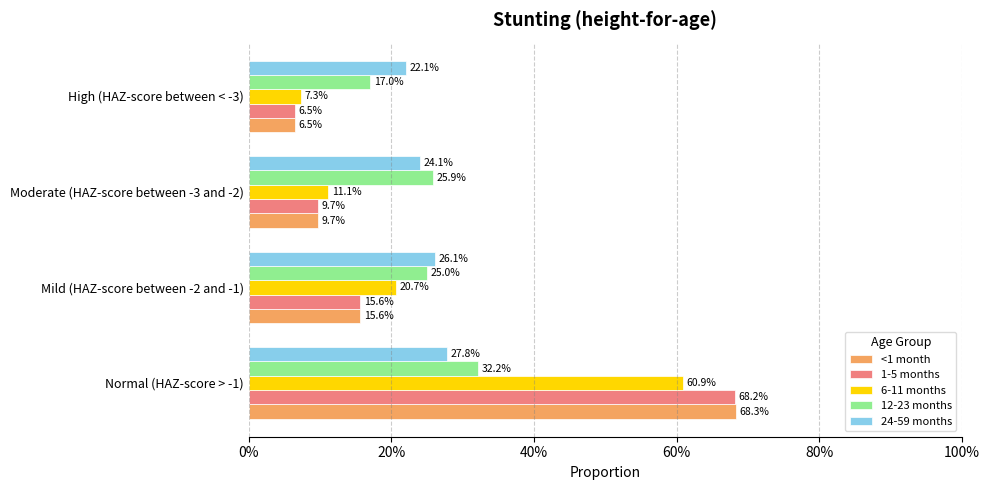

What are all the series names shown in the legend?

<1 month, 1-5 months, 6-11 months, 12-23 months, 24-59 months